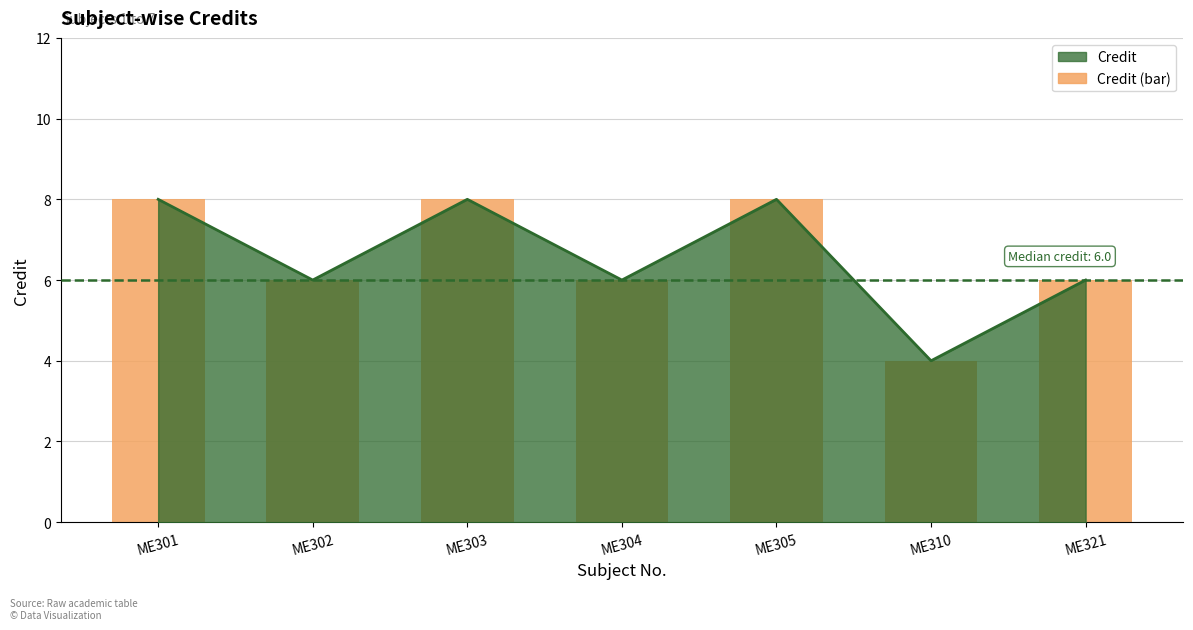

What is the value of the 2nd bar from the left?

6